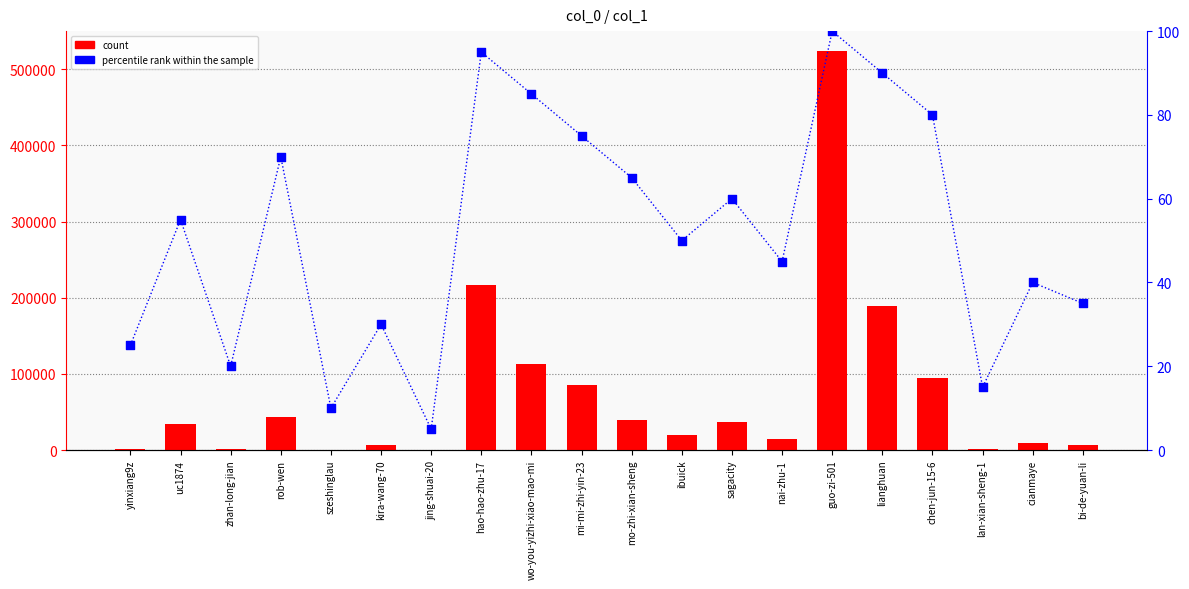

Which series reaches the maximum Y coordinate?

count